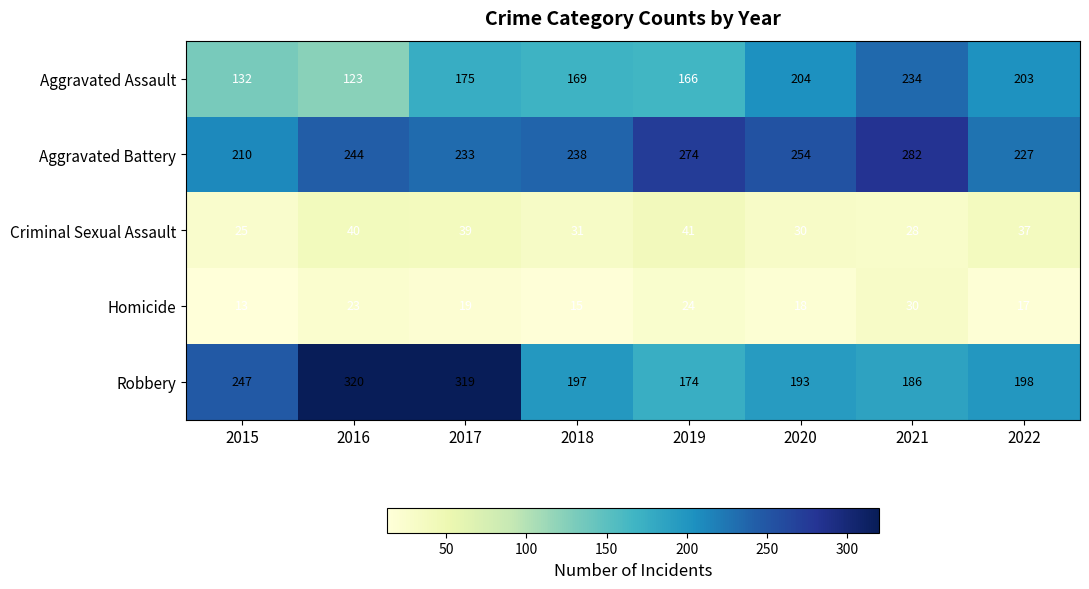

What is the greatest value displayed?

320